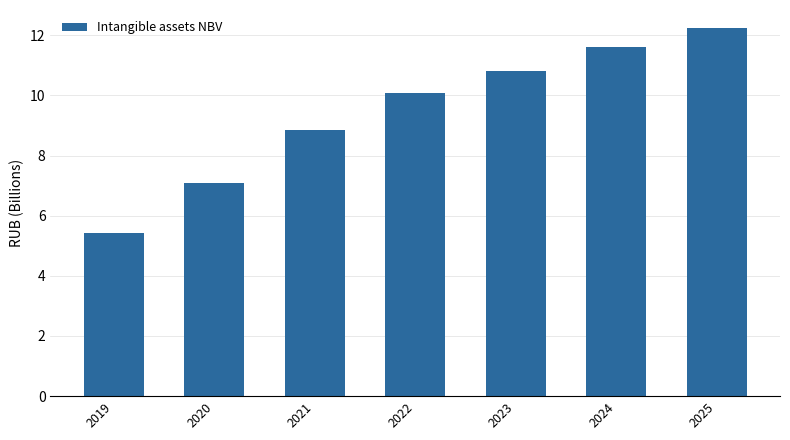

Where does the data first go above 10?

2022